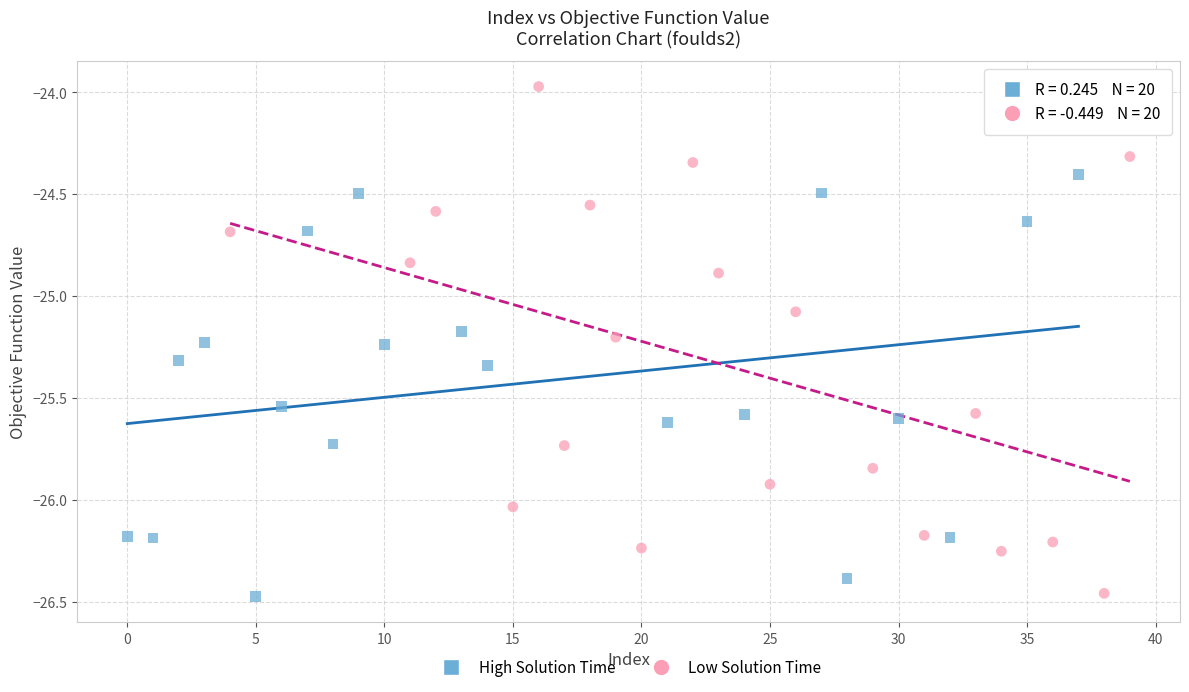

Which series contains the highest Y value?

Low Solution Time